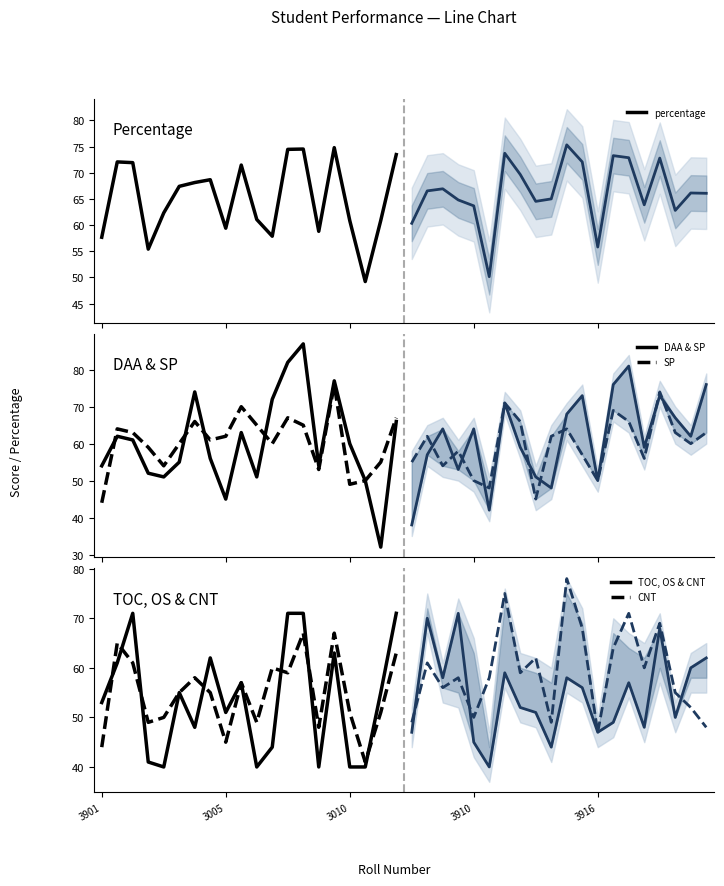

Reading left to right, list all the values displayed in this chart.

percentage: 57.7	72.1	71.9	55.4	62.3	67.4	68.1	68.7	59.4	71.5	61.1	57.9	74.5	74.5	58.8	74.8	60.9	49.2	60.9	73.5
DAA & SP: 54.0	62.0	61.0	52.0	51.0	55.0	74.0	56.0	45.0	63.0	51.0	72.0	82.0	87.0	54.0	77.0	60.0	50.0	32.0	66.0
SP: 44.0	64.0	63.0	59.0	54.0	60.0	66.0	61.0	62.0	70.0	65.0	60.0	67.0	65.0	53.0	76.0	49.0	50.0	55.0	67.0
TOC, OS & CNT: 53.0	61.0	71.0	41.0	40.0	55.0	48.0	62.0	51.0	57.0	40.0	44.0	71.0	71.0	40.0	63.0	40.0	40.0	55.0	71.0
CNT: 44.0	65.0	61.0	49.0	50.0	55.0	58.0	55.0	45.0	57.0	49.0	60.0	59.0	67.0	48.0	67.0	51.0	41.0	51.0	63.0